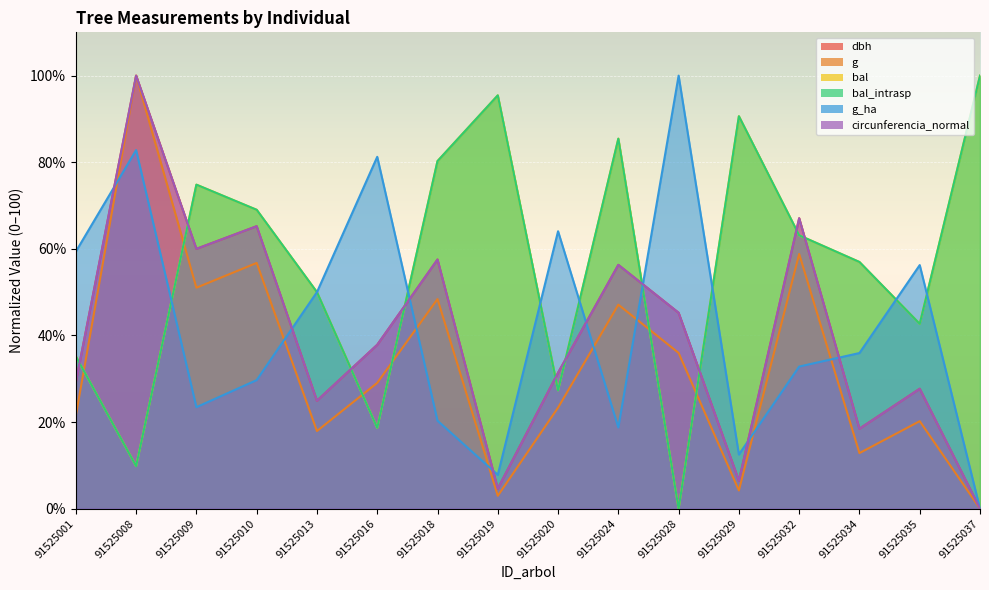

Which series has the widest spread of values?

dbh